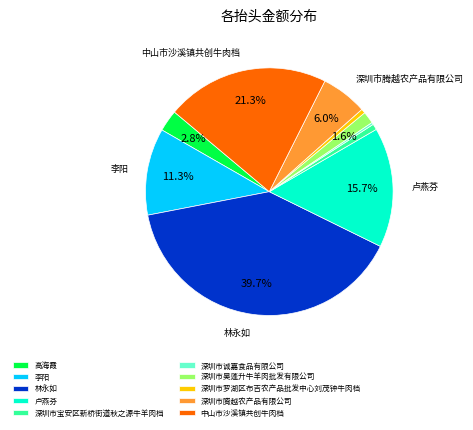

What percentage do 深圳市腾越农产品有限公司 and 林永如 together represent?

45.7%